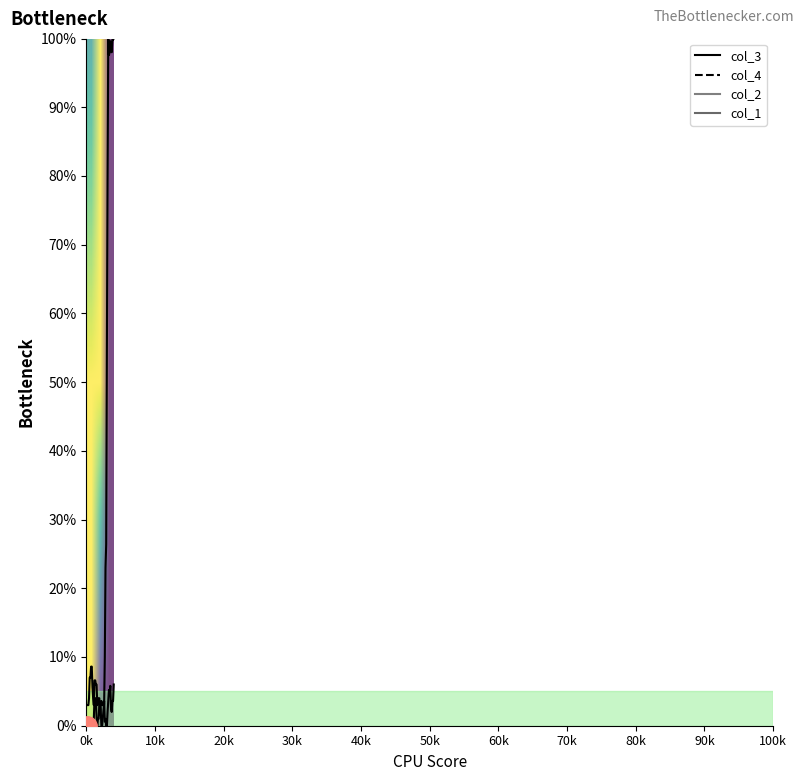

How many values in col_3 are above zero?

28